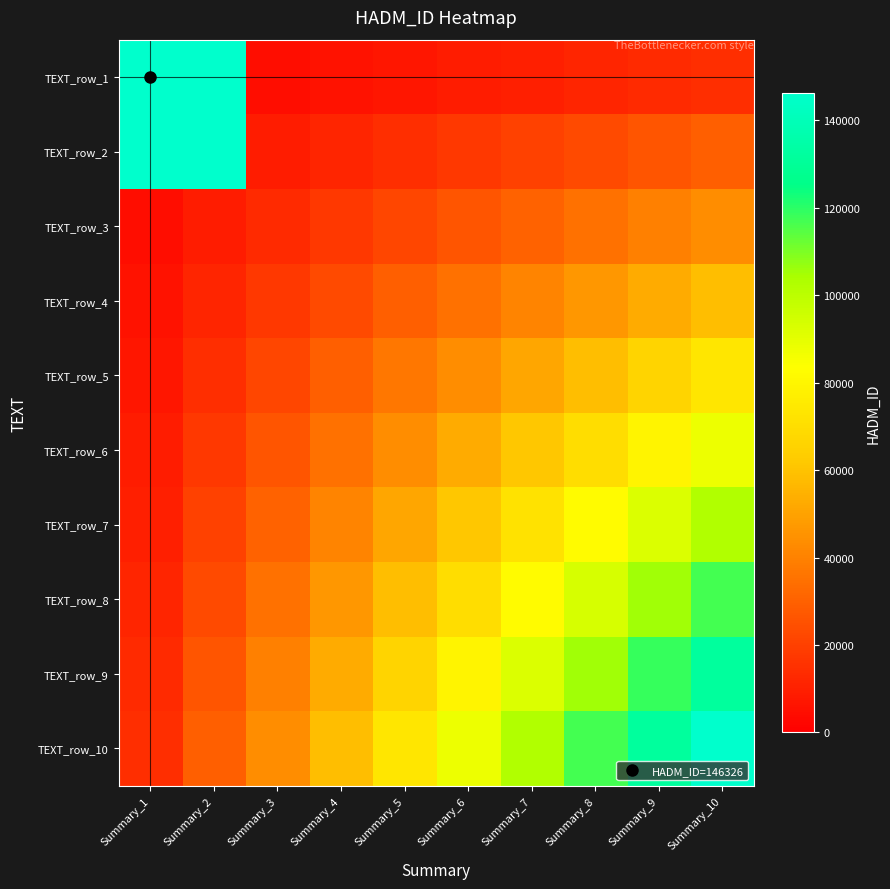

What is the spread (max minus min) of values at Summary_9?

118524.1